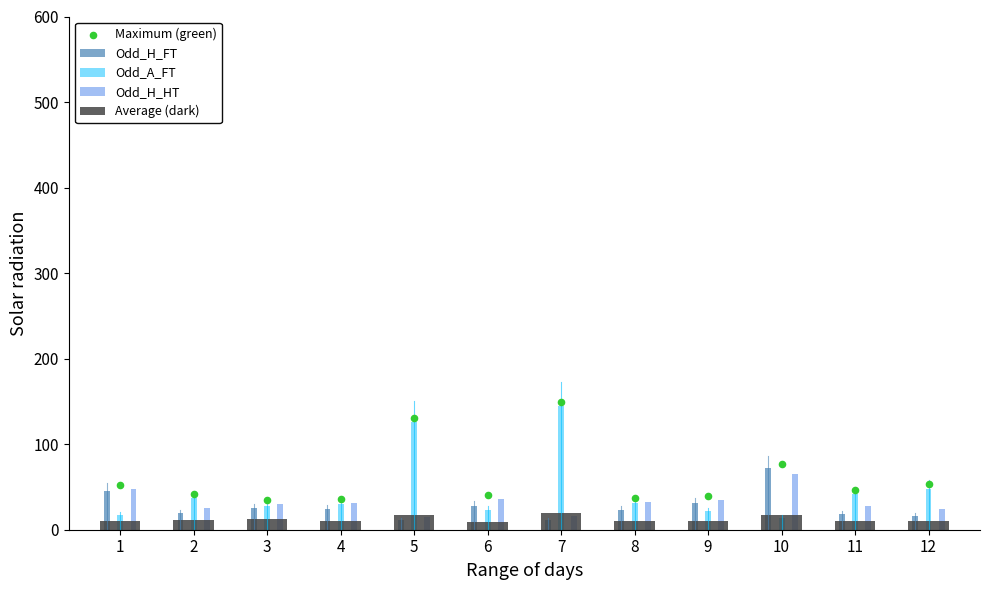

At how many categories does at least one series exceed 12?

12